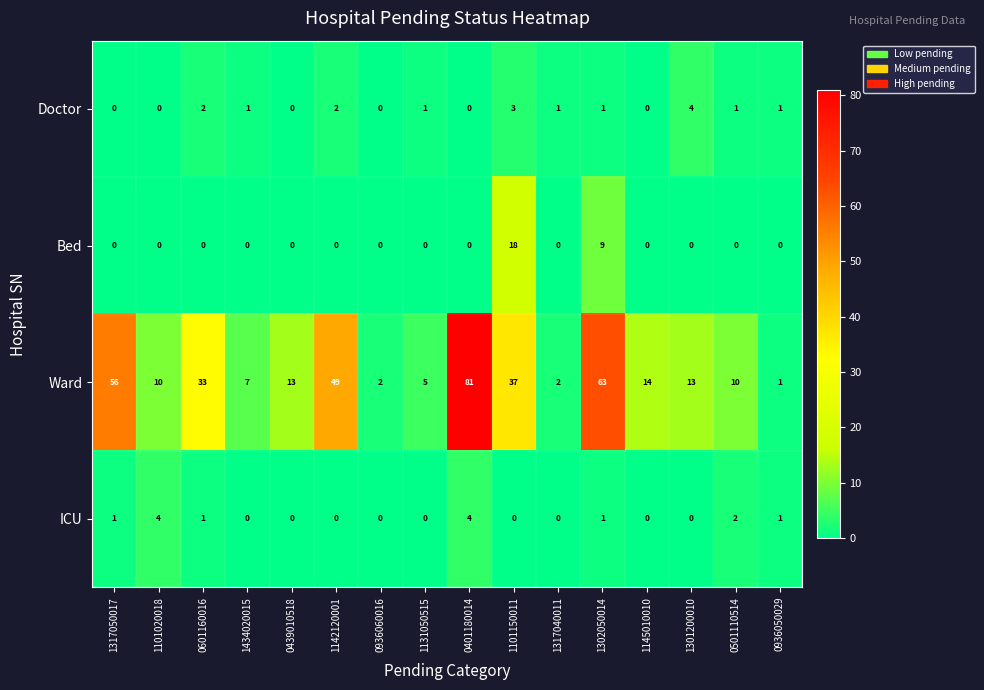

What is the maximum value for ICU?

4